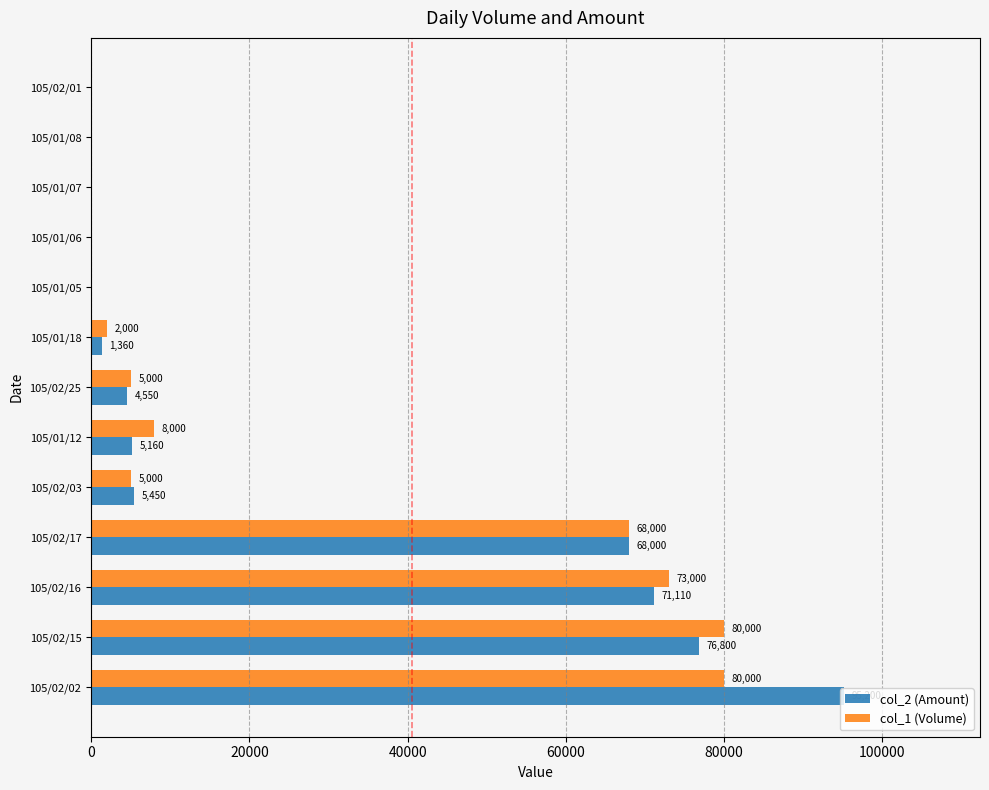

What is the total value across all series at 105/02/02?

175200